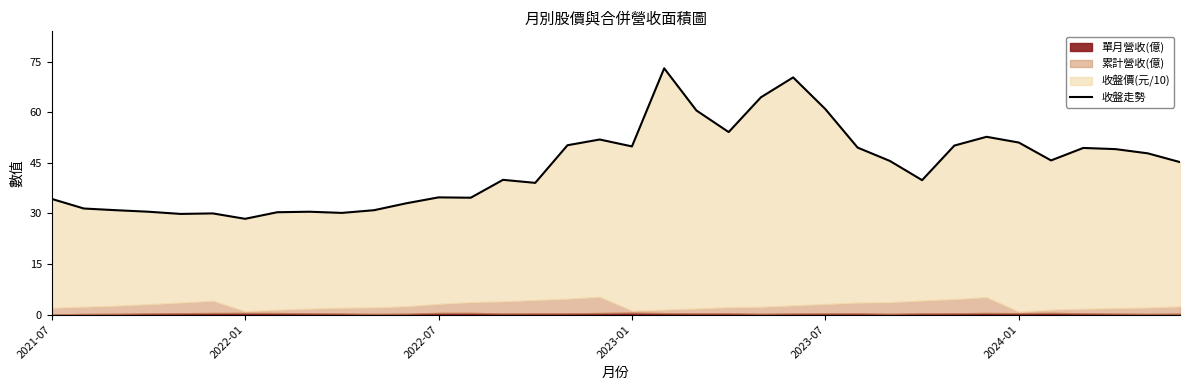

How many points are higher than both their immediate neighbors (excluding endpoints)?

9